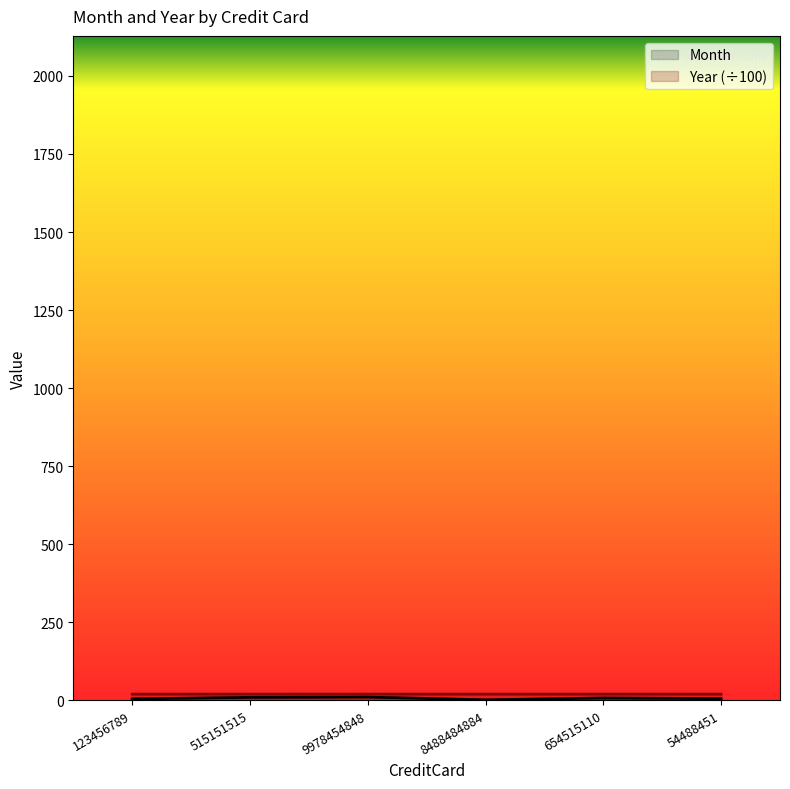

Count the number of data series in this chart.

2